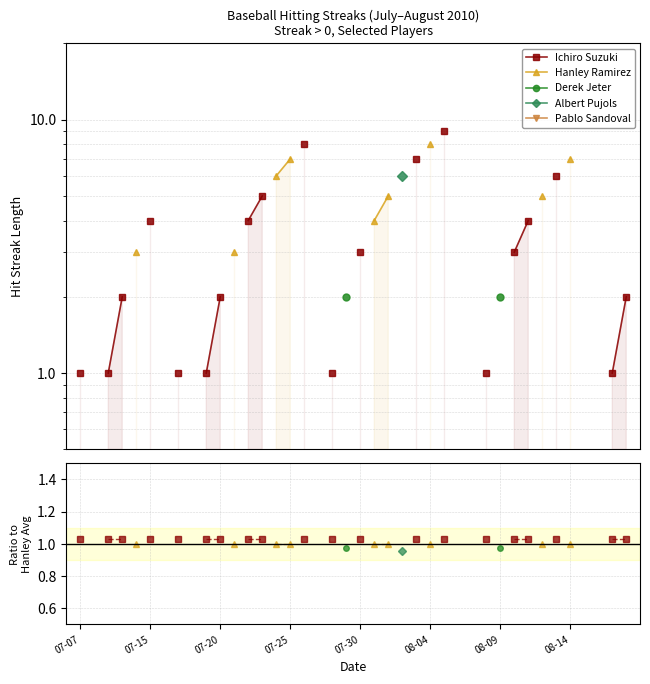

True or false: Albert Pujols and Pablo Sandoval cross at least once.

False